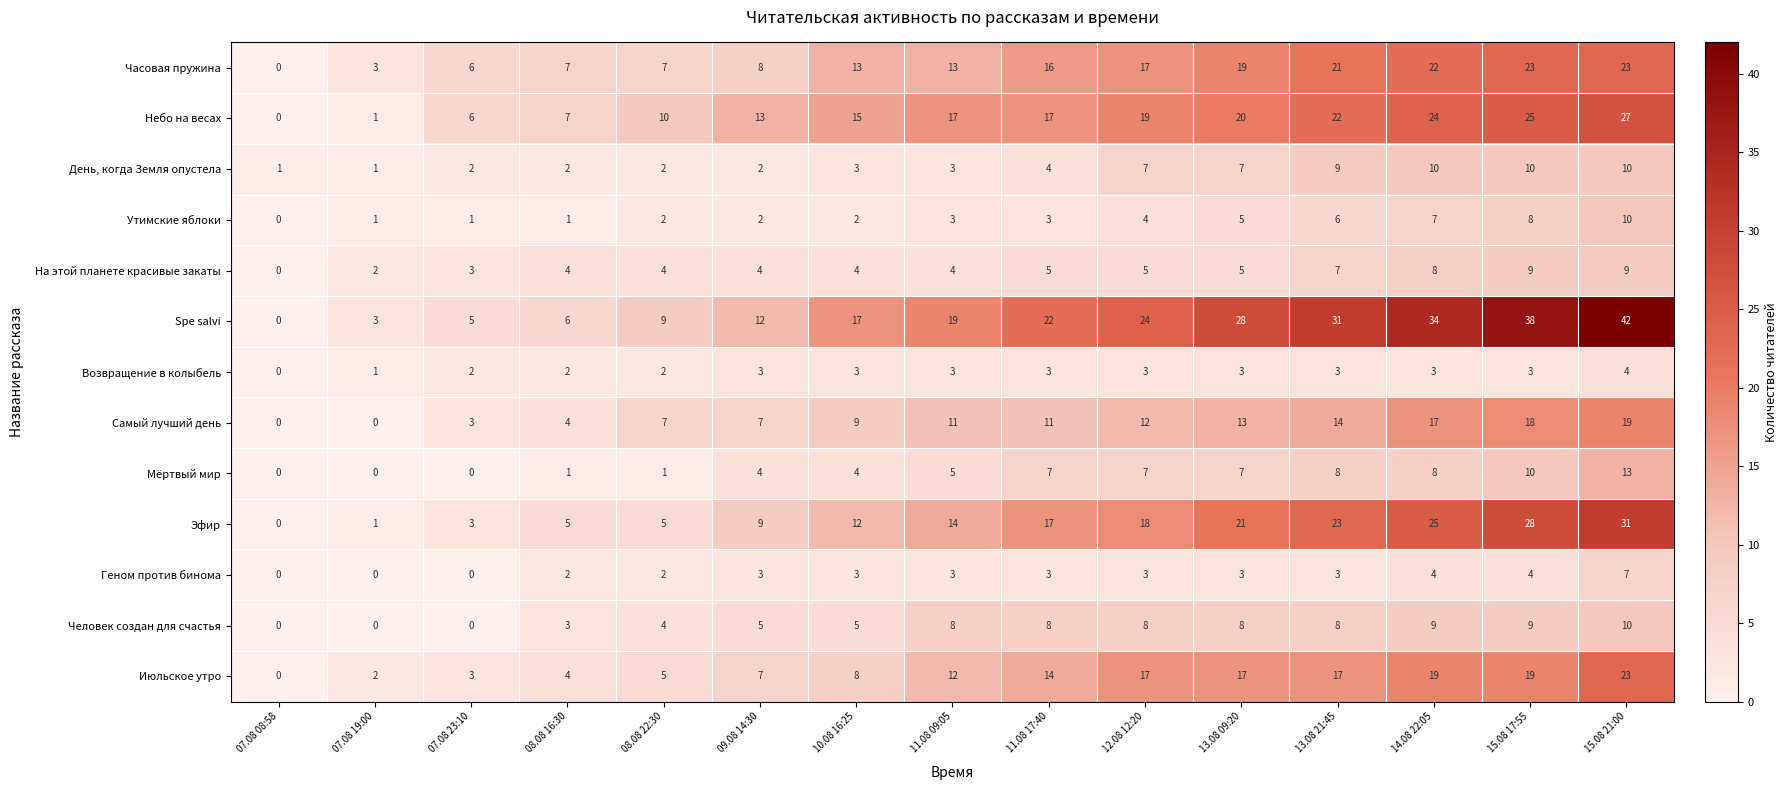

What is the sum of the Spe salvi values at 14.08 22:05 and 11.08 09:05?

53